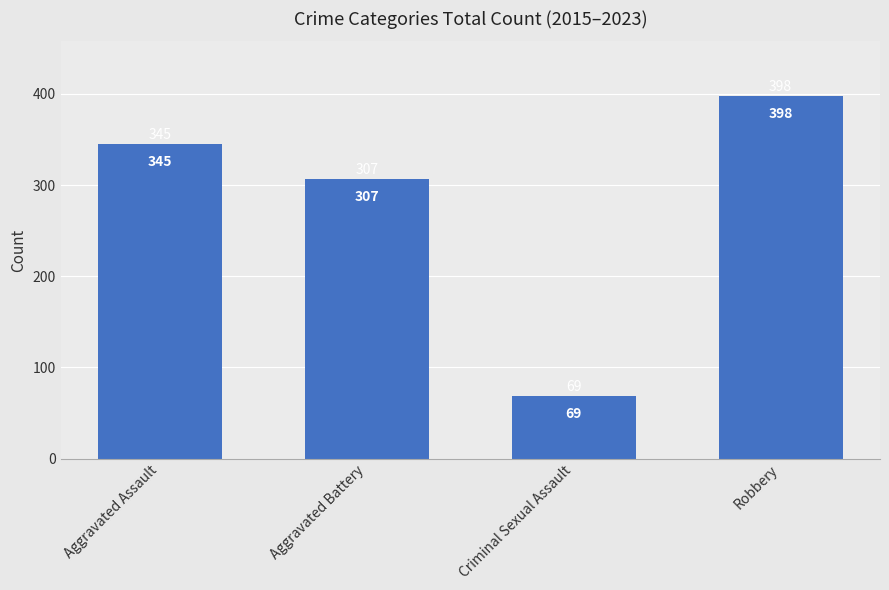

List the labels in order of value, smallest first.

Criminal Sexual Assault, Aggravated Battery, Aggravated Assault, Robbery